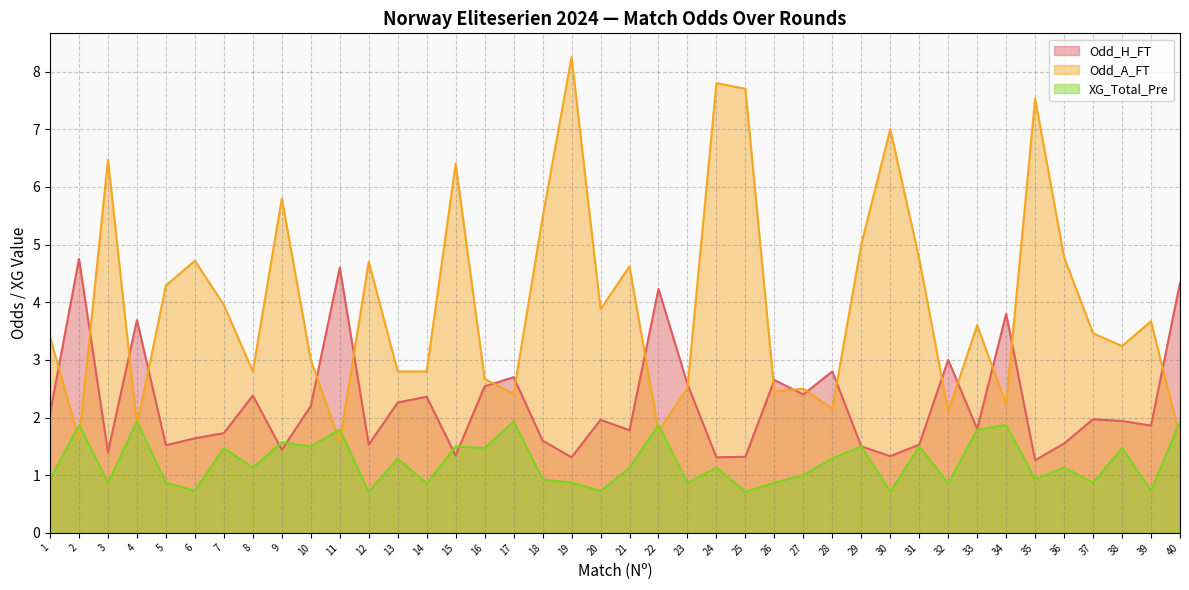

How many intersections are there between XG_Total_Pre and Odd_H_FT?

4